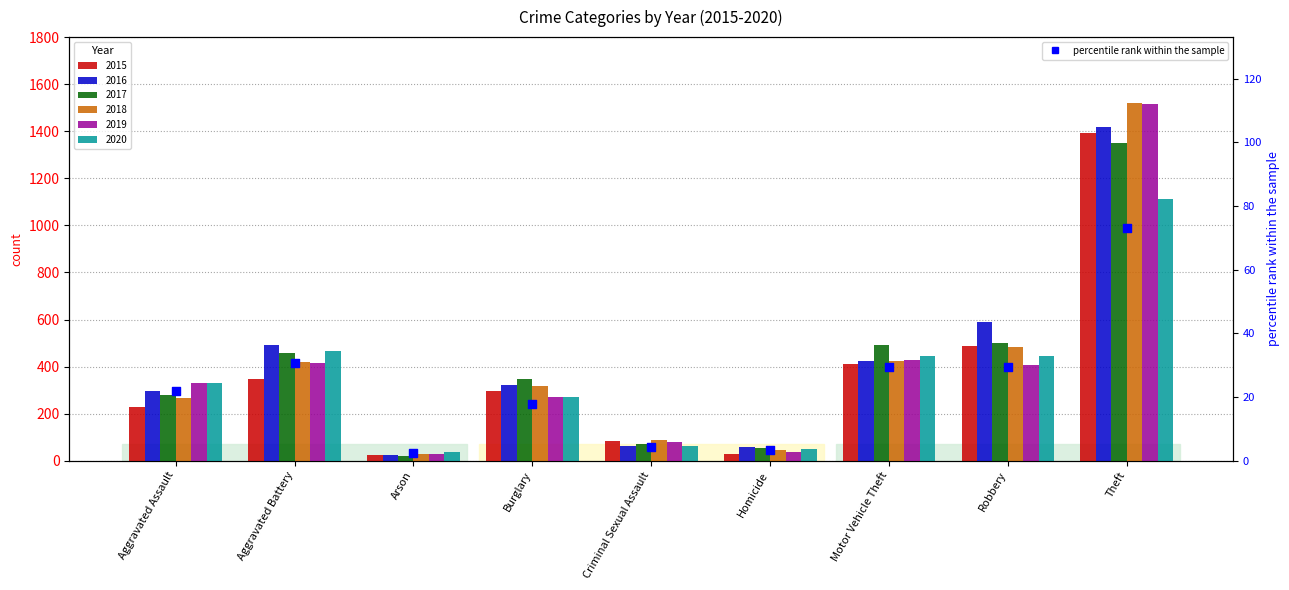

What is the change in value from Aggravated Assault to Aggravated Battery?

+9.0